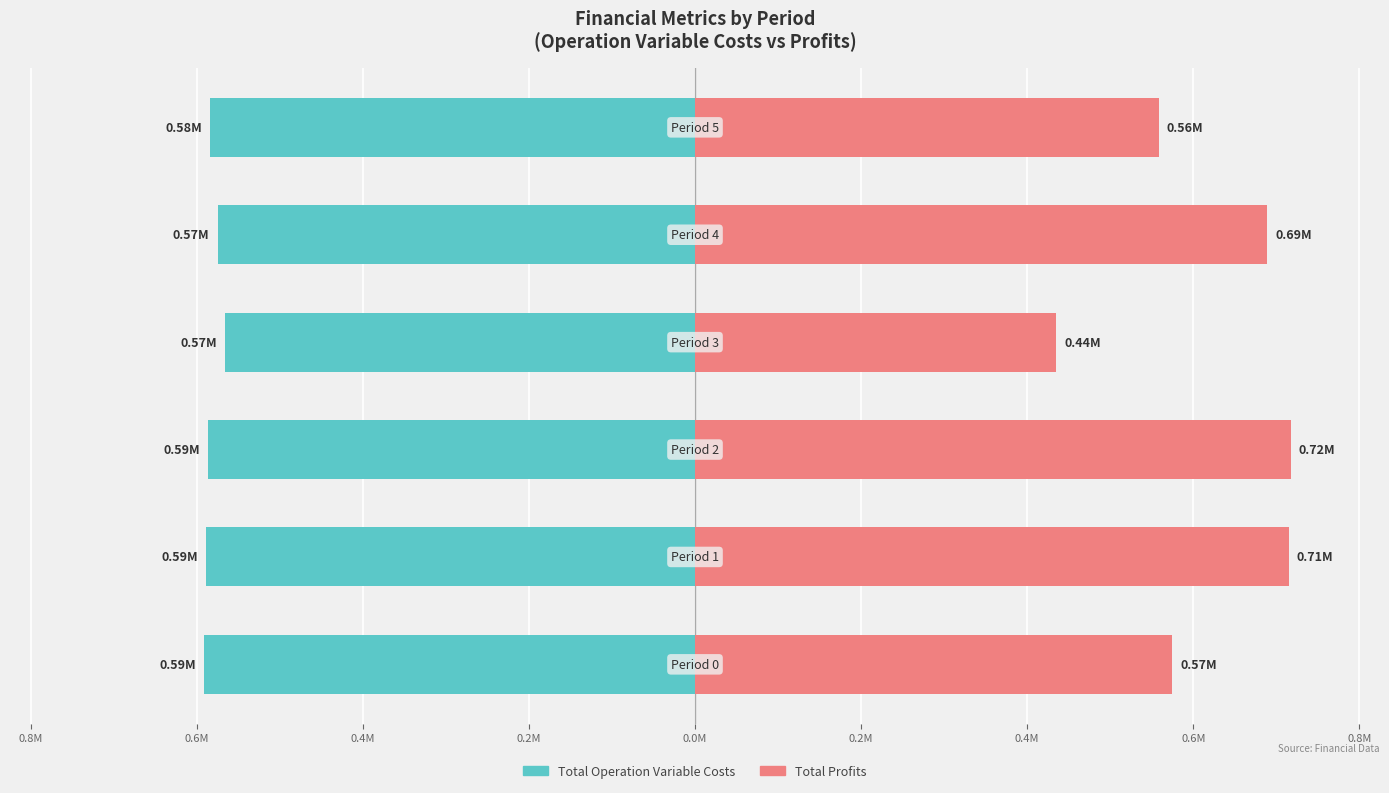

List the series in order of their overall mean, highest first.

Total Profits, Total Operation Variable Costs